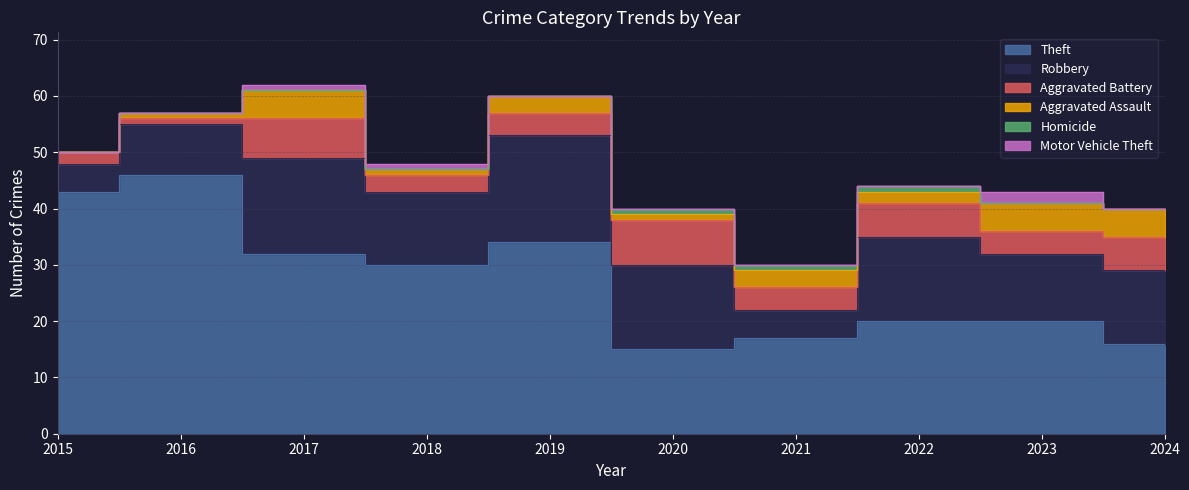

What is the maximum value shown in the chart?

46